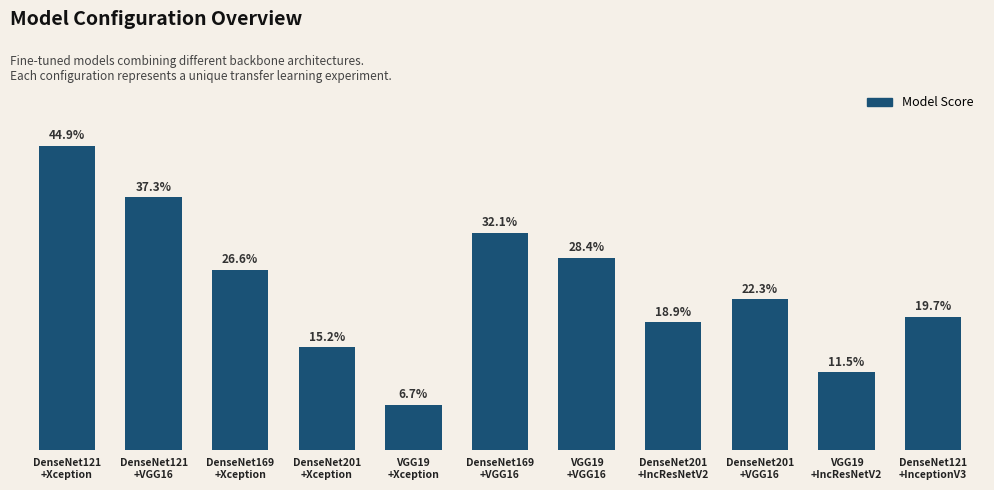

Are the bars horizontal?

No